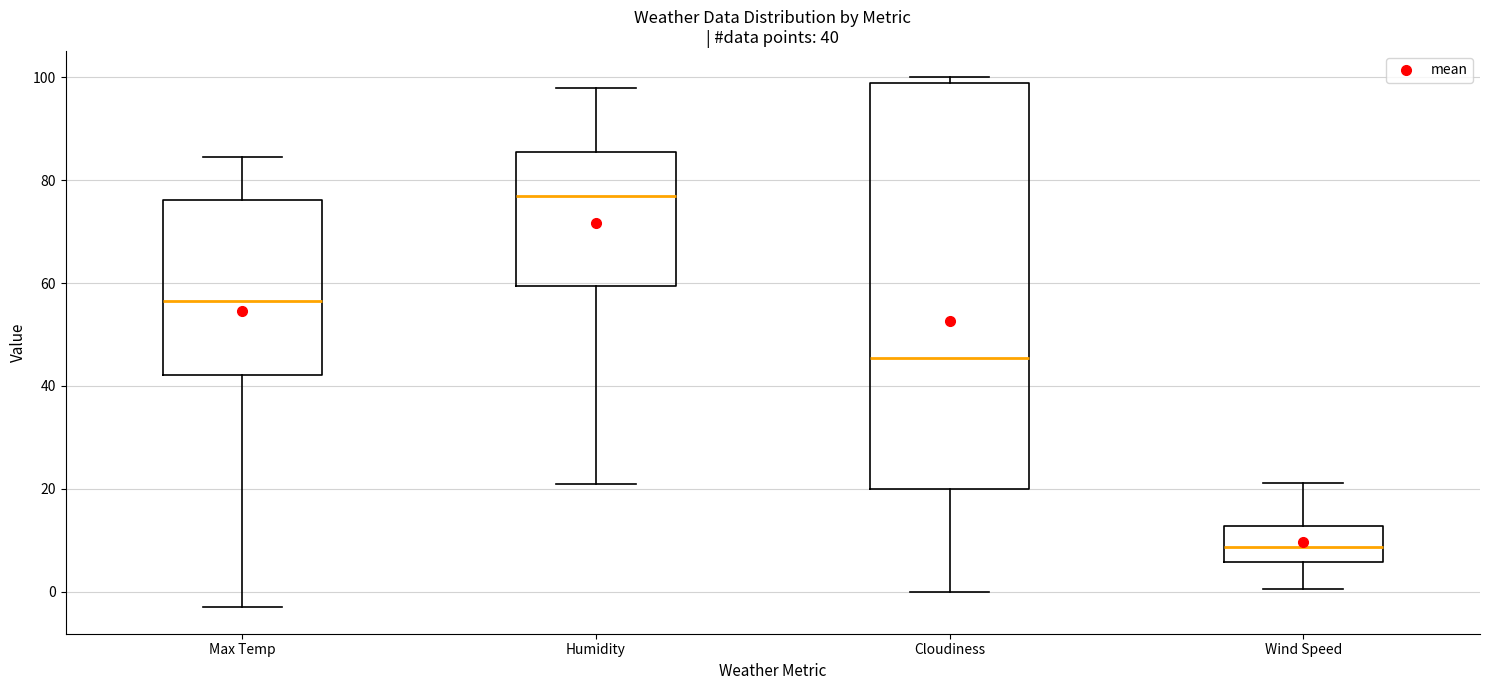

Which box is the tallest, from its lower edge to its upper edge?

Cloudiness